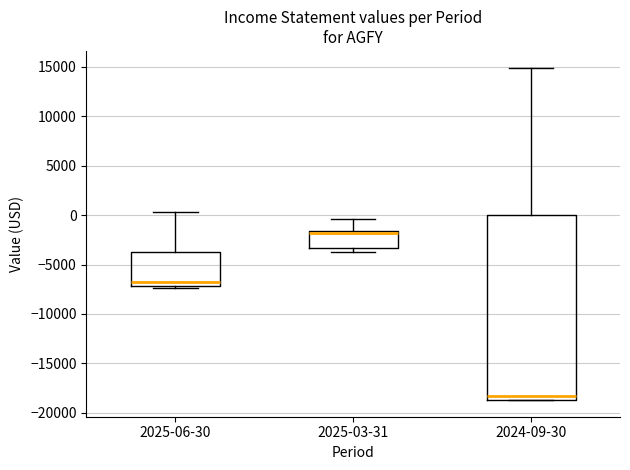

Reading left to right, transcribe this box plot: for each box, give where its median line is, the range the box spans, and where its two whiskers end, as read against the y-axis. The values are not printed on the chart, so give them approximately, as read against the axis.

2025-06-30: median -7000 (just above the box's lower edge), box -7000 to -3500, whiskers -7500 to 500
2025-03-31: median -2000, box -3500 to -1500, whiskers -3500 (just below the box's lower edge) to -500
2024-09-30: median -18500 (just above the box's lower edge), box -18500 to 0, whiskers -18500 to 15000